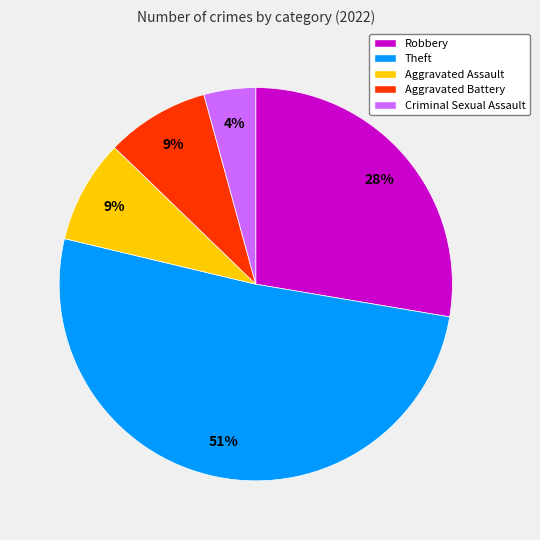

Which has a higher value, Criminal Sexual Assault or Aggravated Assault?

Aggravated Assault